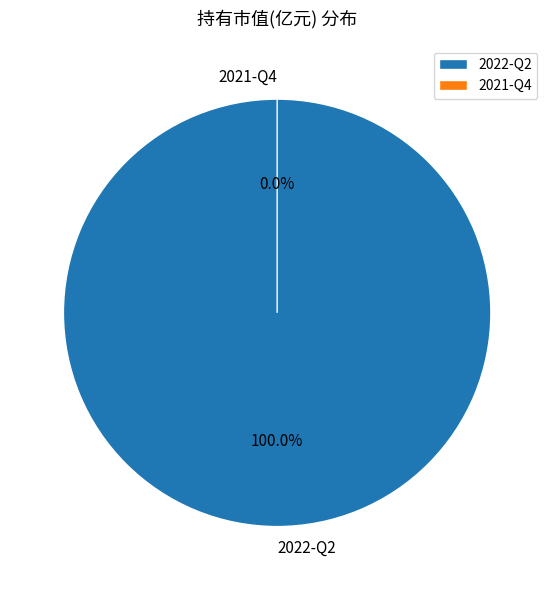

Rank the categories by value from lowest to highest.

2021-Q4, 2022-Q2